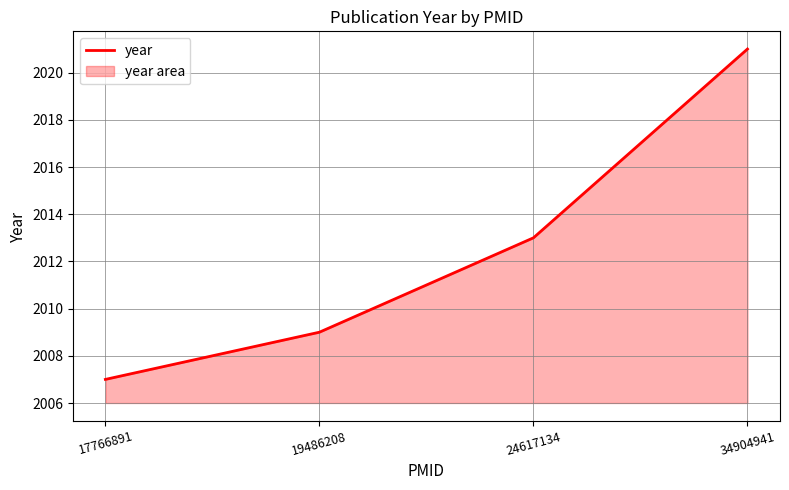

Which label corresponds to the largest value in the chart?

34904941